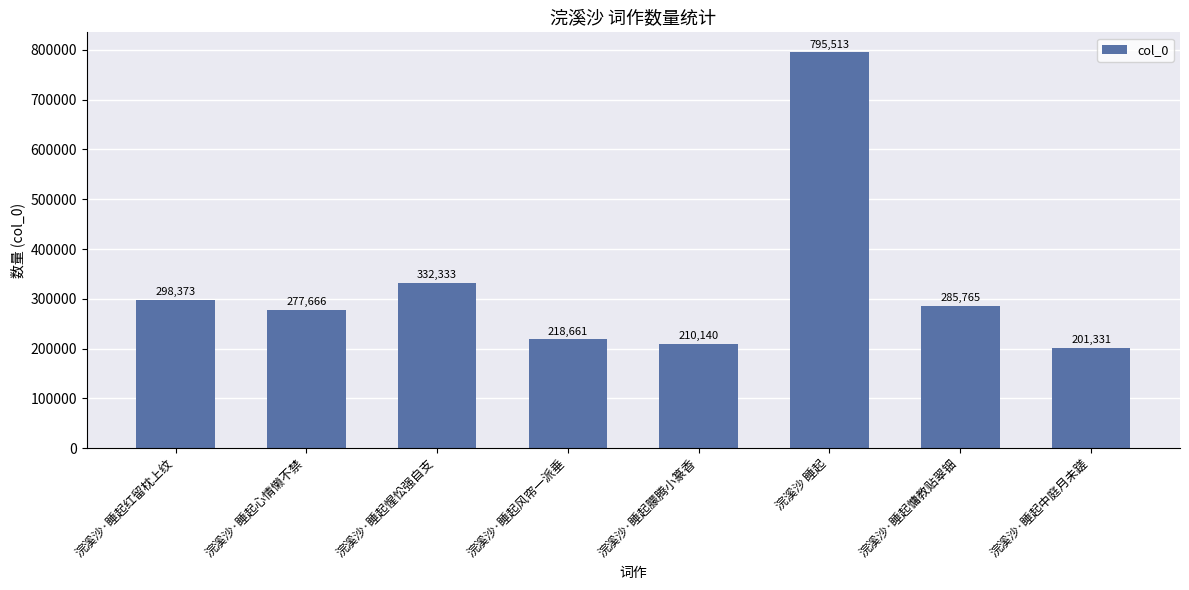

The value at 浣溪沙·睡起风帘一派垂 is 218661. True or false?

True